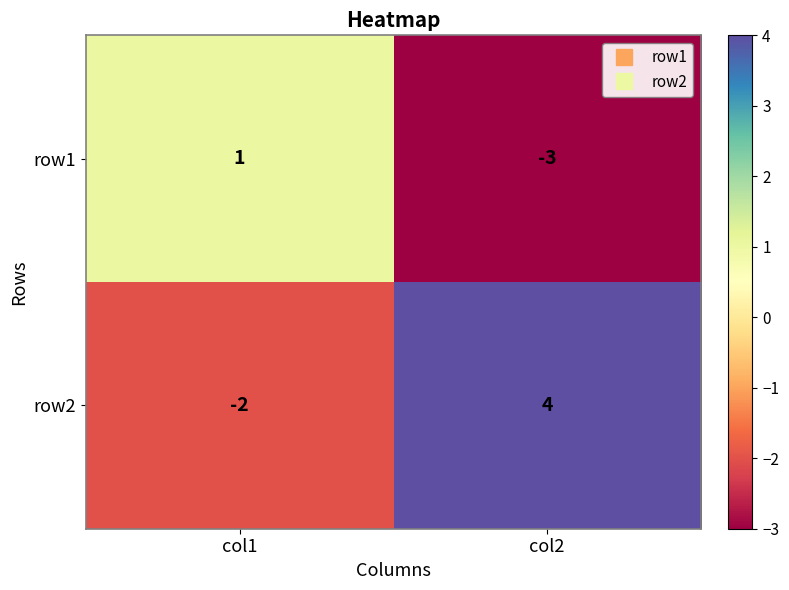

List the series in order of their peak value, highest first.

row2, row1